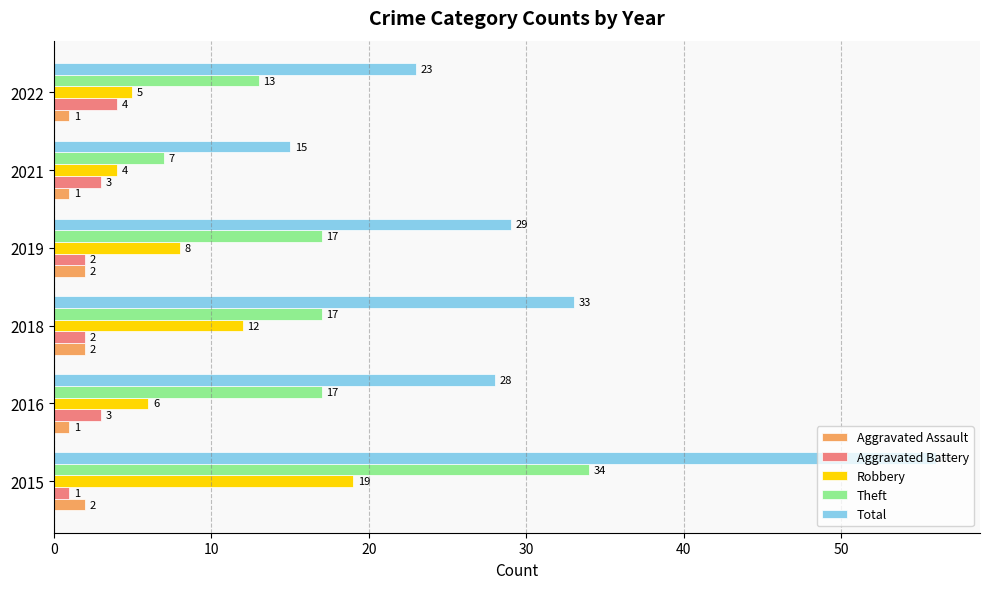

What is the approximate value of Total at 2015?

56